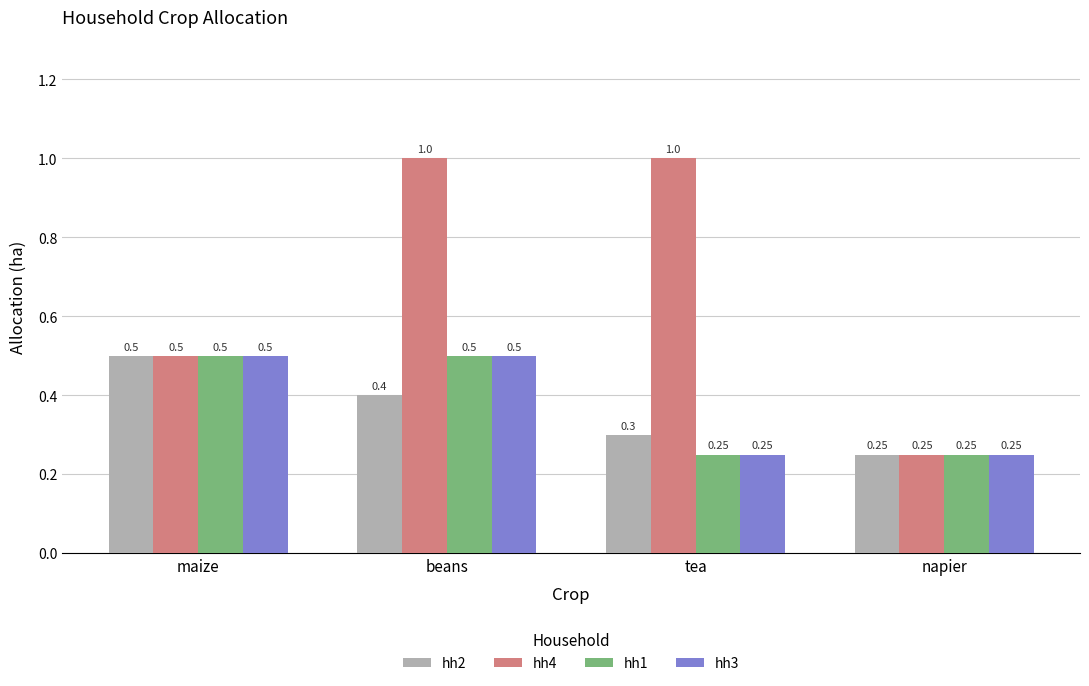

Which series has the largest total across all categories?

hh4